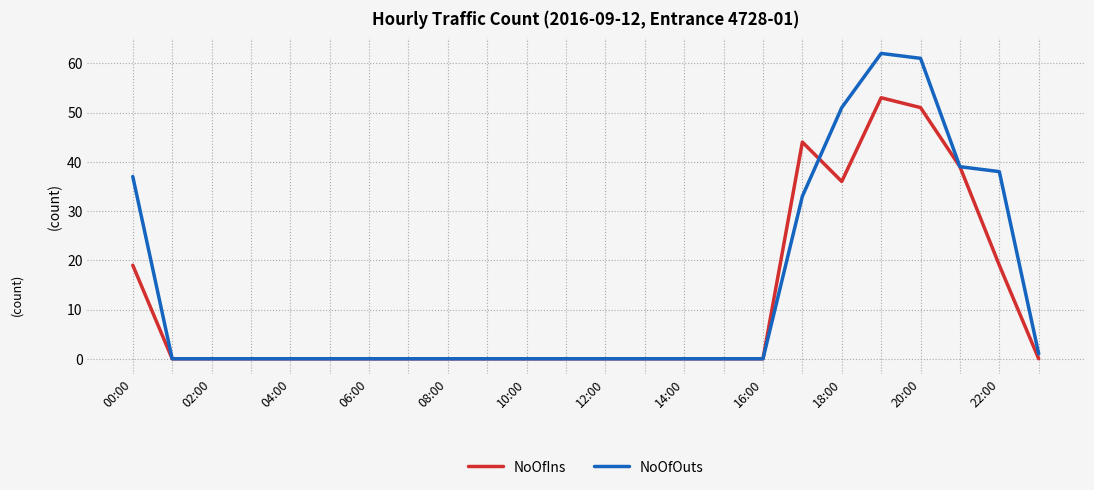

Rank the series by their maximum value, from lowest to highest.

NoOfIns, NoOfOuts